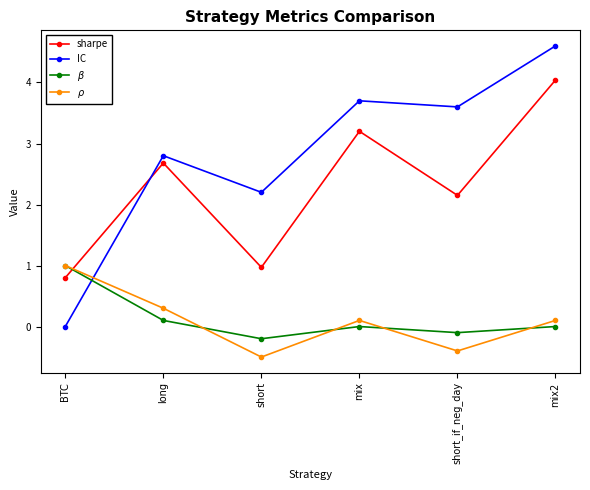

List the labels in order of sharpe value, smallest first.

BTC, short, short_if_neg_day, long, mix, mix2